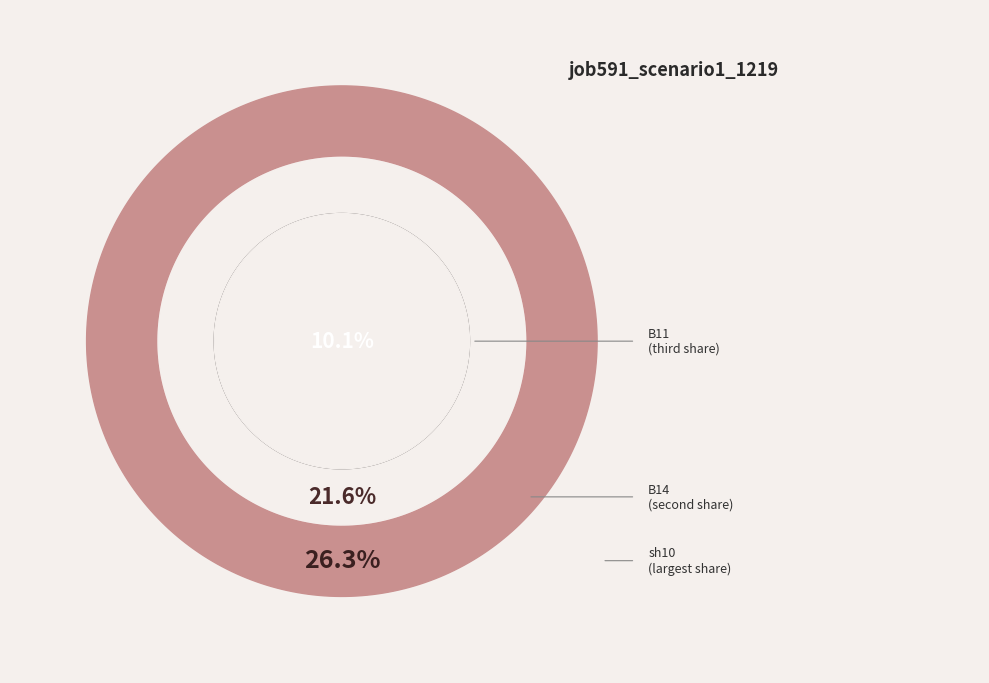

Rank the categories by value from highest to lowest.

sh10, B14, B11, B54, B33, in22, os4, in27, B51, in4